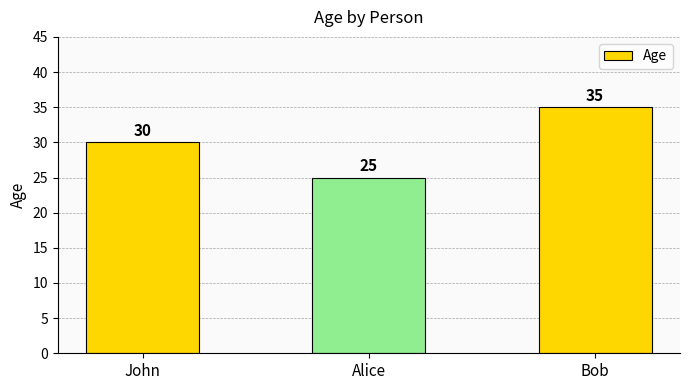

Count the number of categories in the chart.

3